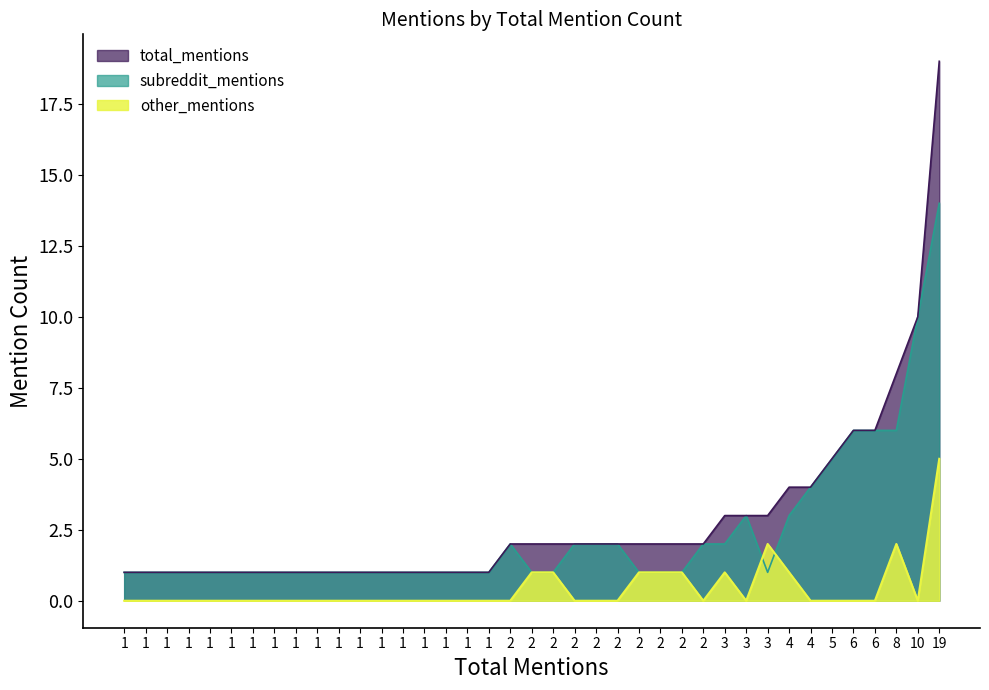

True or false: other_mentions and subreddit_mentions intersect in this chart.

True